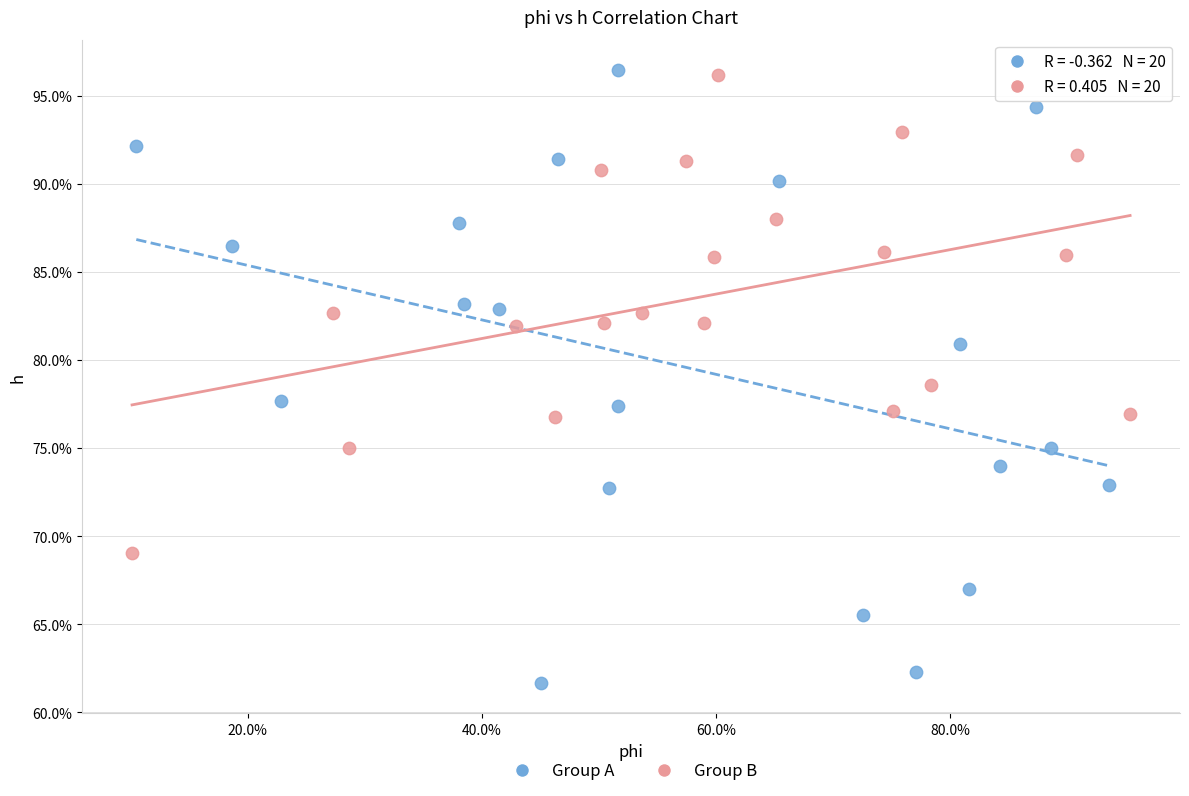

What are all the series names shown in the legend?

Group A, Group B